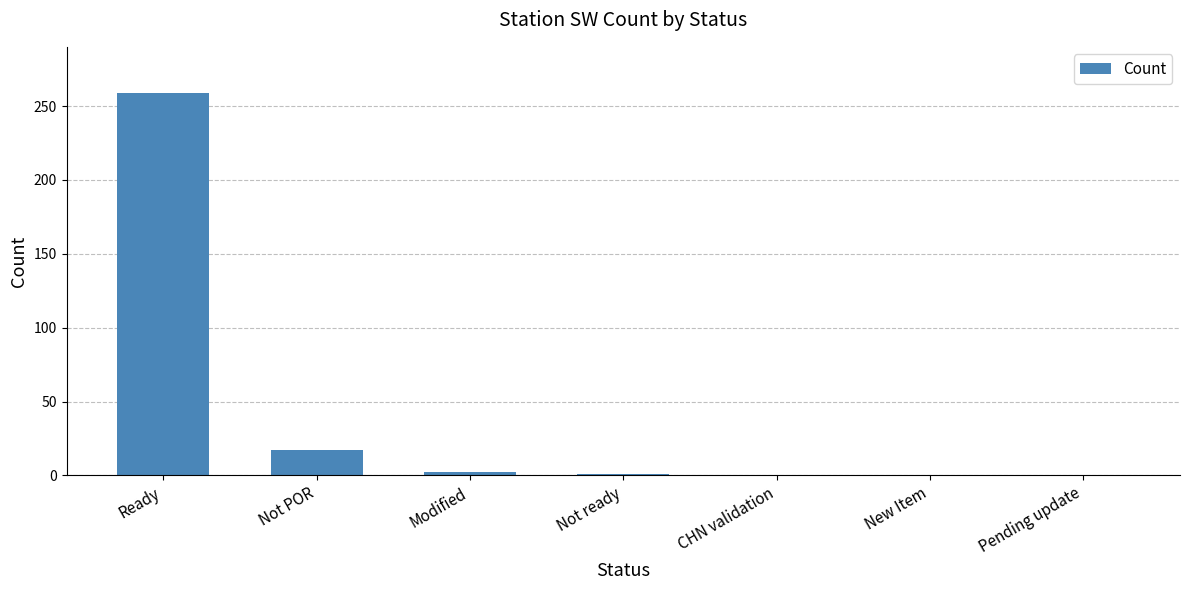

At which label is the value closest to 129?

Not POR